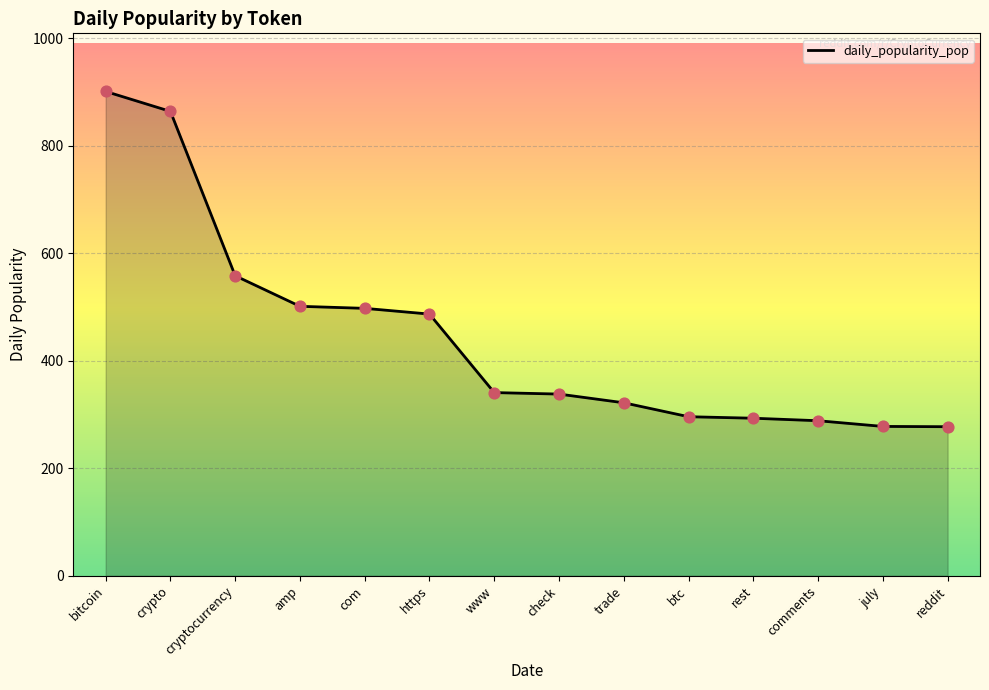

Approximately how many times larger is the value at july compared to btc?

0.9